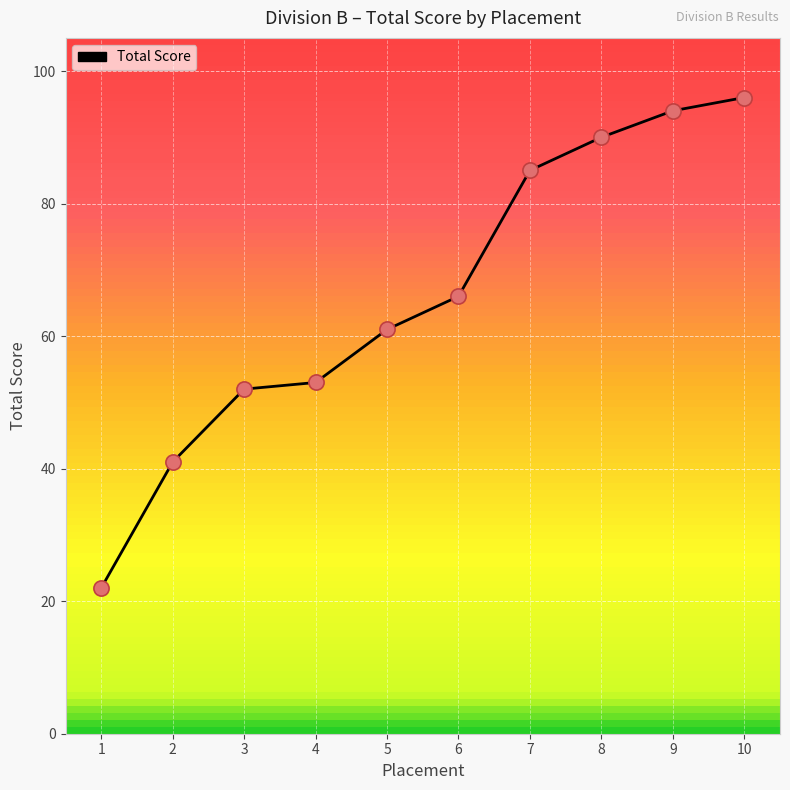

What is the change in value from 1 to 7?

+63